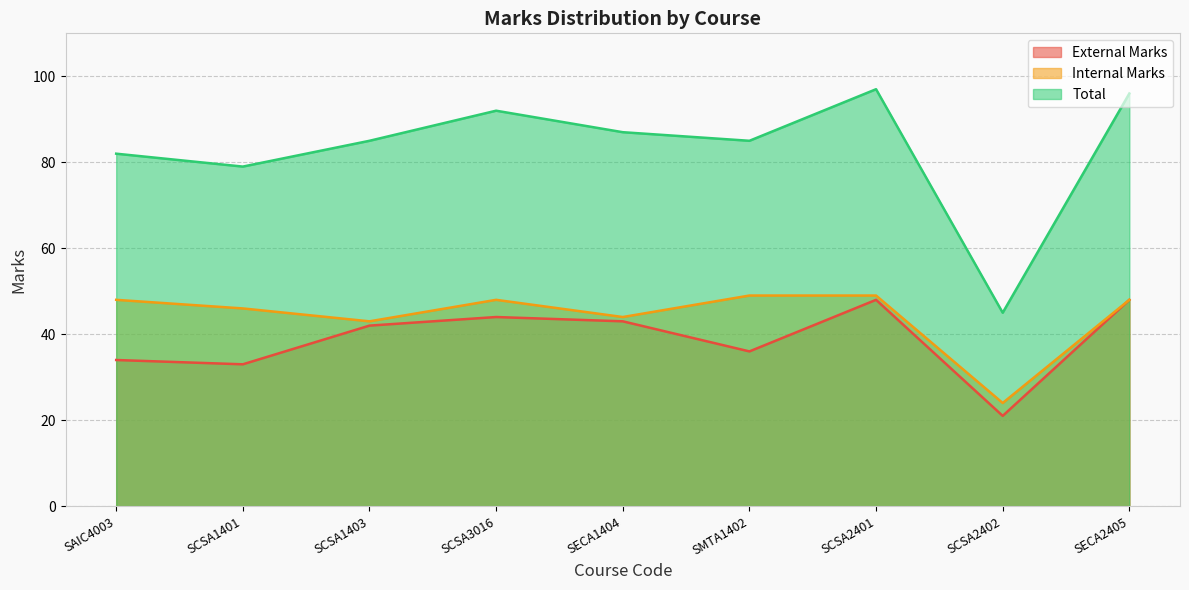

List the labels in order of Internal Marks value, largest first.

SMTA1402, SCSA2401, SAIC4003, SCSA3016, SECA2405, SCSA1401, SECA1404, SCSA1403, SCSA2402